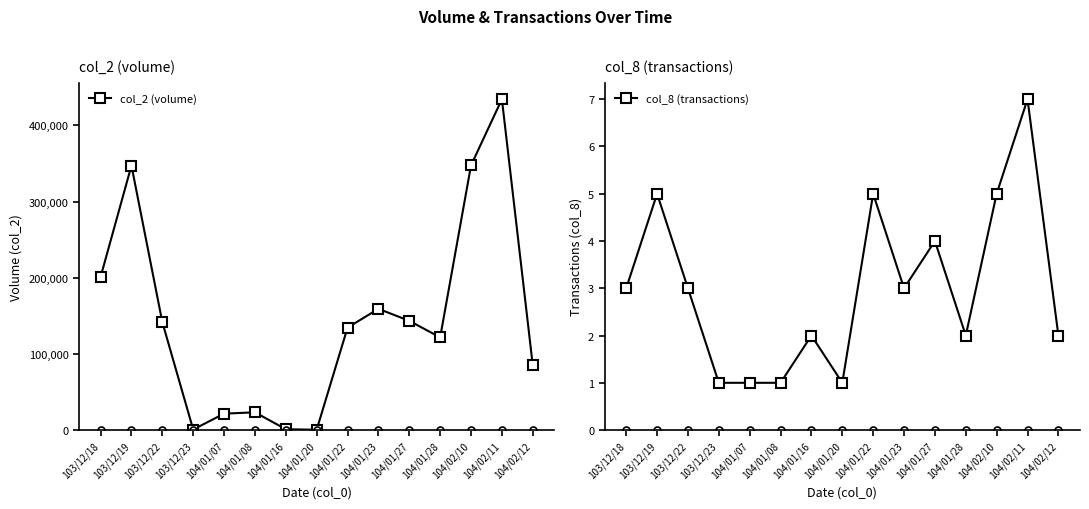

List the series in order of their peak value, lowest first.

baseline (0), col_8 (transactions), col_2 (volume)